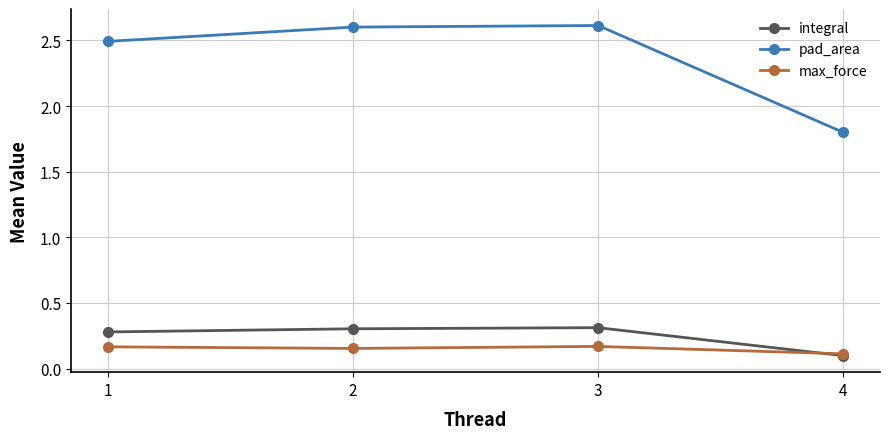

Is it true that integral equals 0.3 at 3?

True